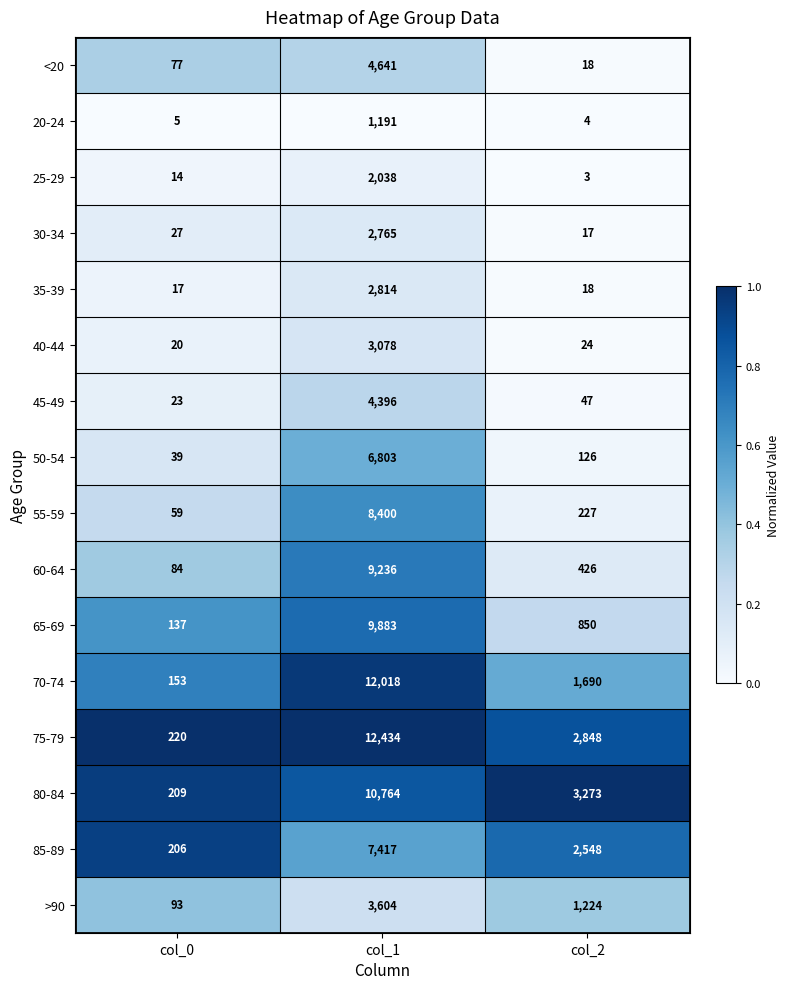

At which label is 60-64 closest to 4660?

col_2